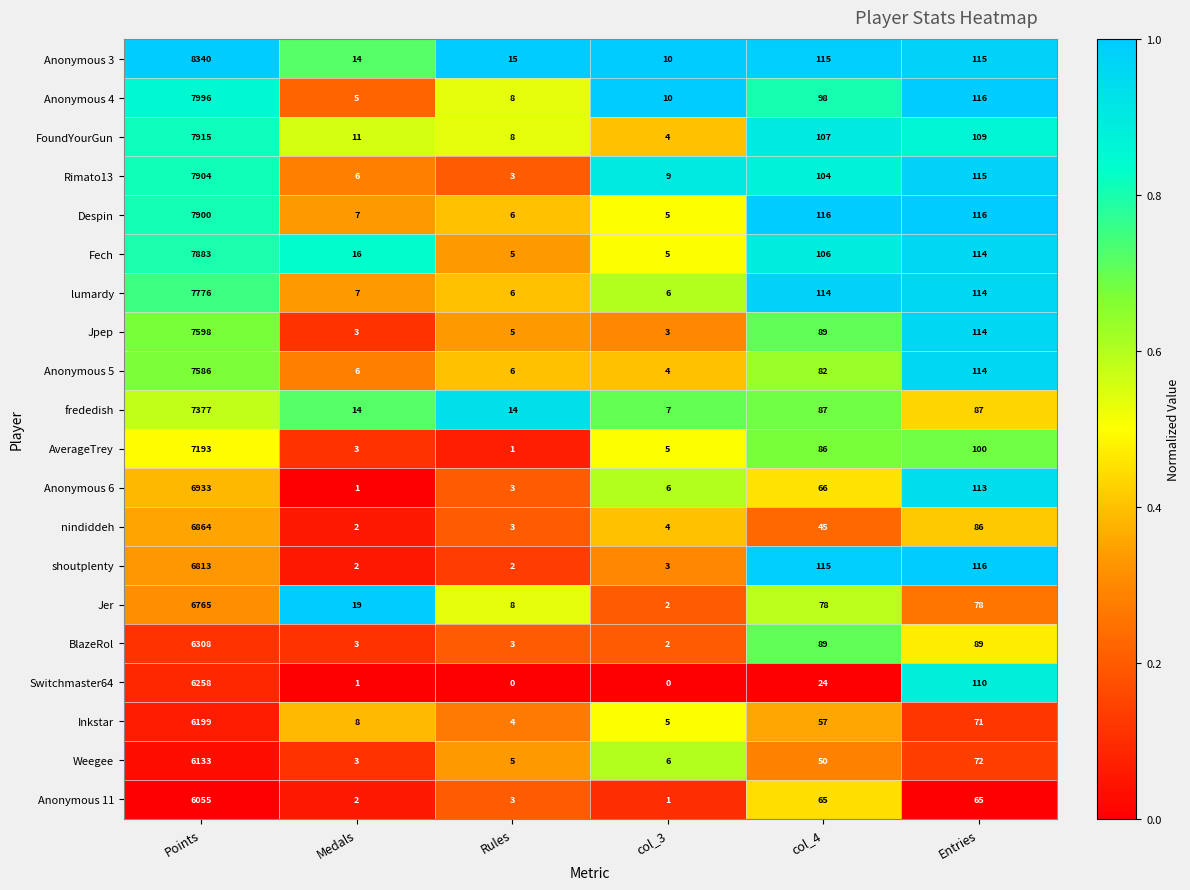

What is the sum of the Inkstar values at col_3 and Medals?

13